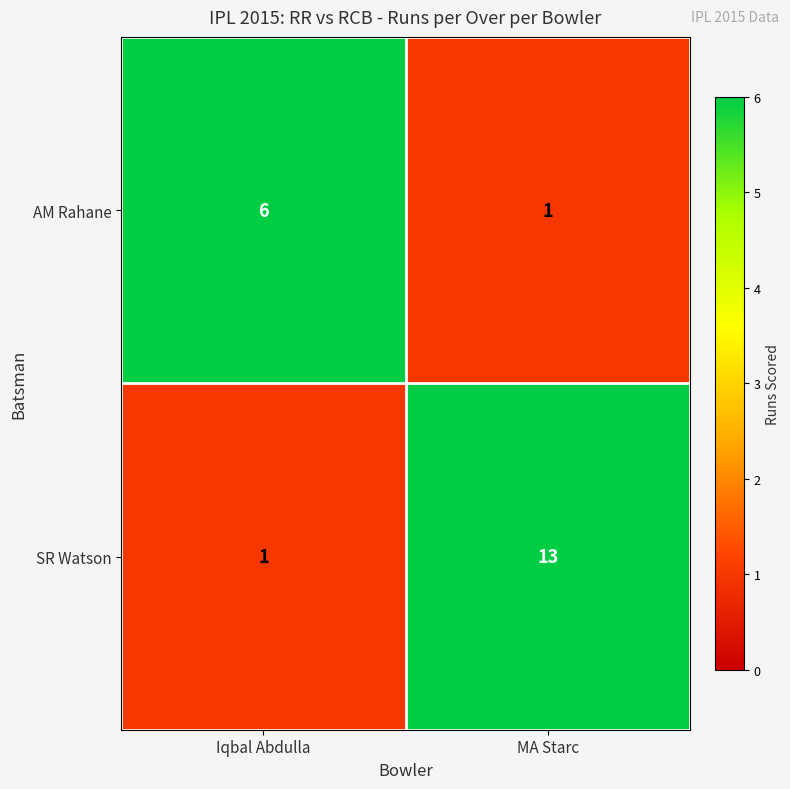

Rank the series by their maximum value, from lowest to highest.

AM Rahane, SR Watson